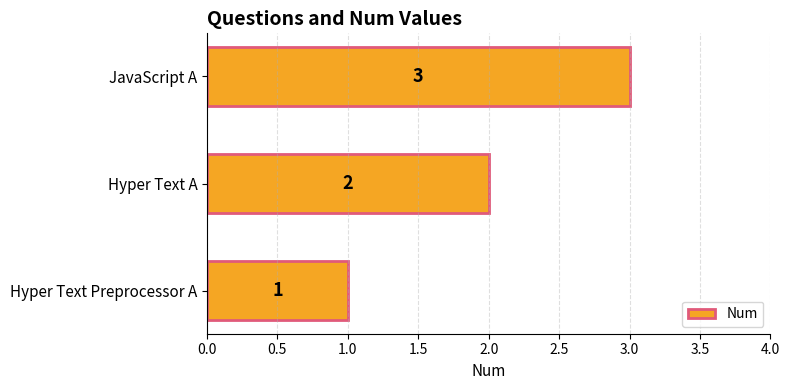

Is it true that the value at Hyper Text Preprocessor A is 1?

True